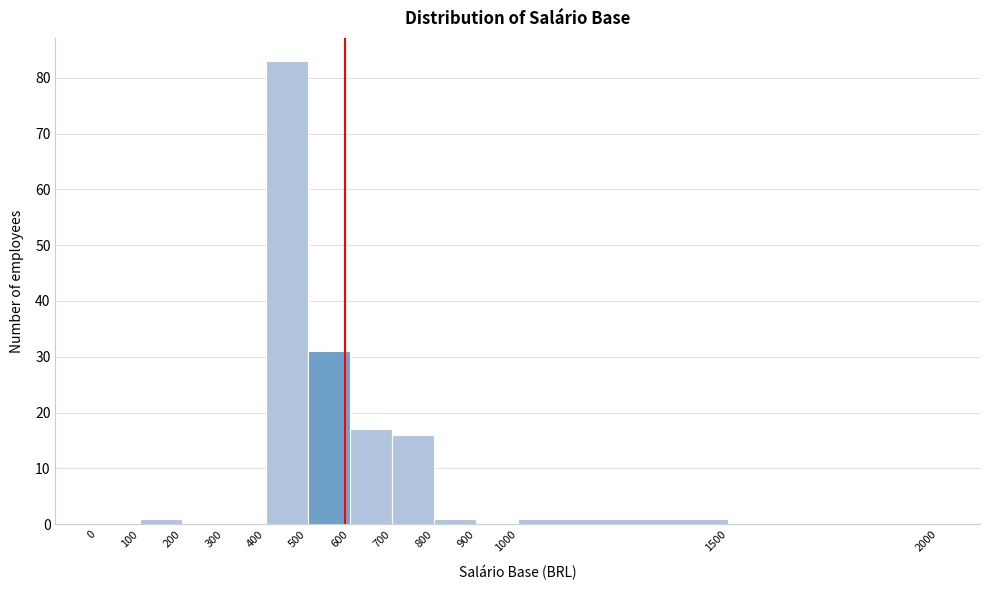

How tall is the bar that spans 500 to 600 on the x-axis? The values are not printed on the chart, so give them approximately, as read against the axis.

31